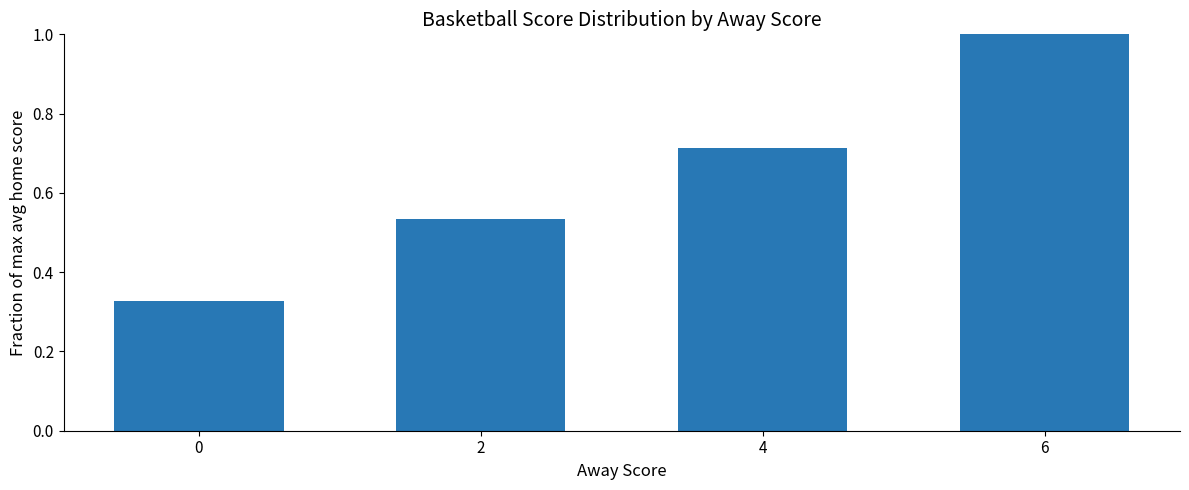

What is the value of the 4th bar from the left?

1.0